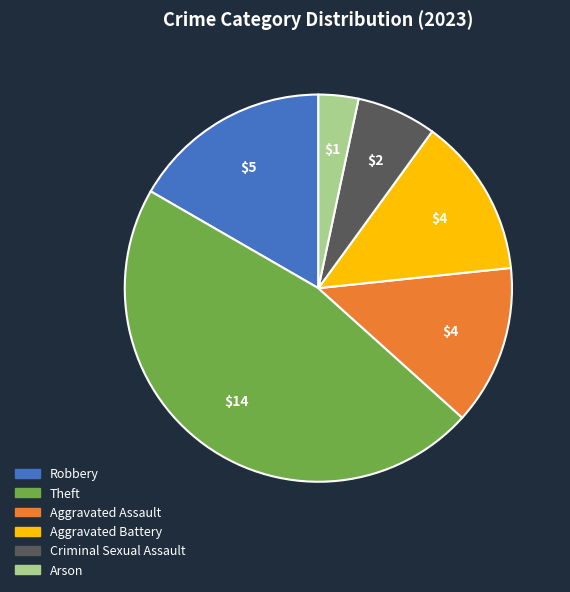

Between Aggravated Assault and Theft, which is larger?

Theft